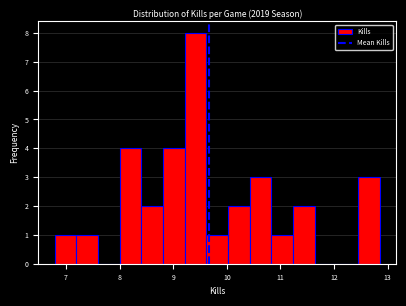

Over which range of the x-axis is the bar tallest?

9.2 to 9.6